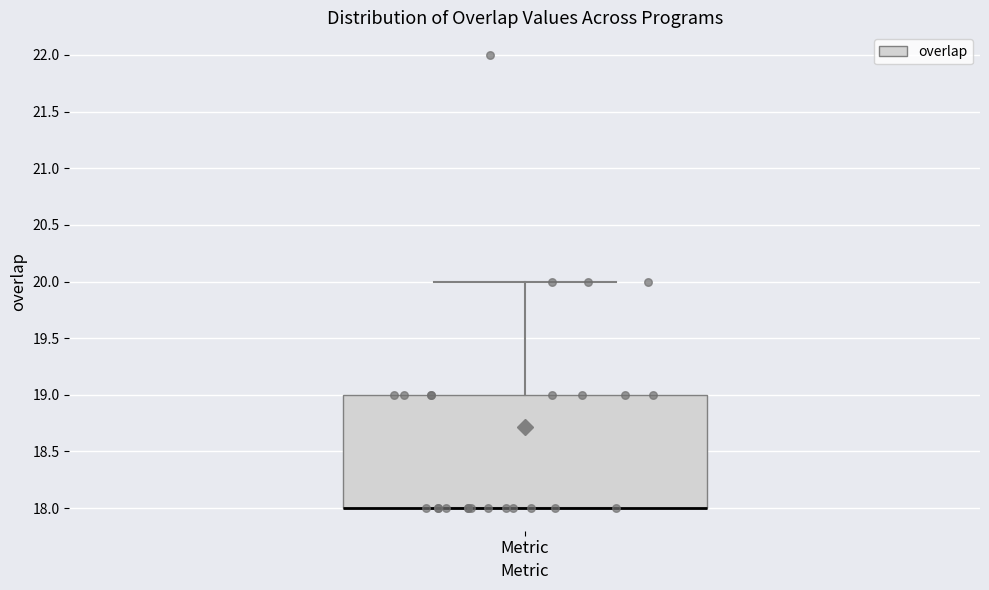

Where is the lower edge of the box for Metric on the y-axis? The values are not printed on the chart, so give them approximately, as read against the axis.

18